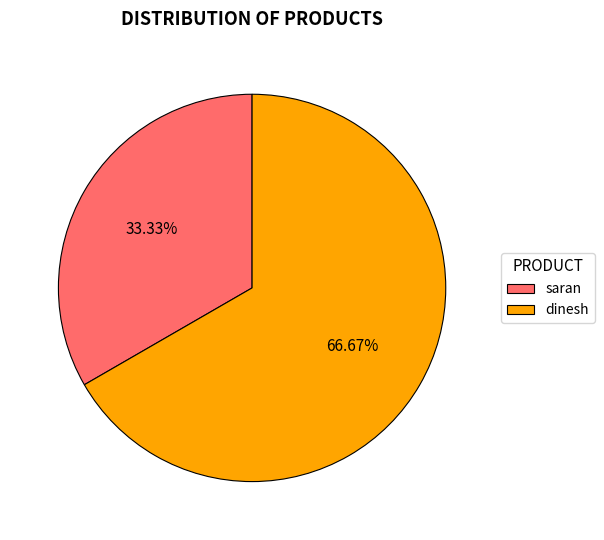

What percentage is the saran slice, to the nearest percent?

33%